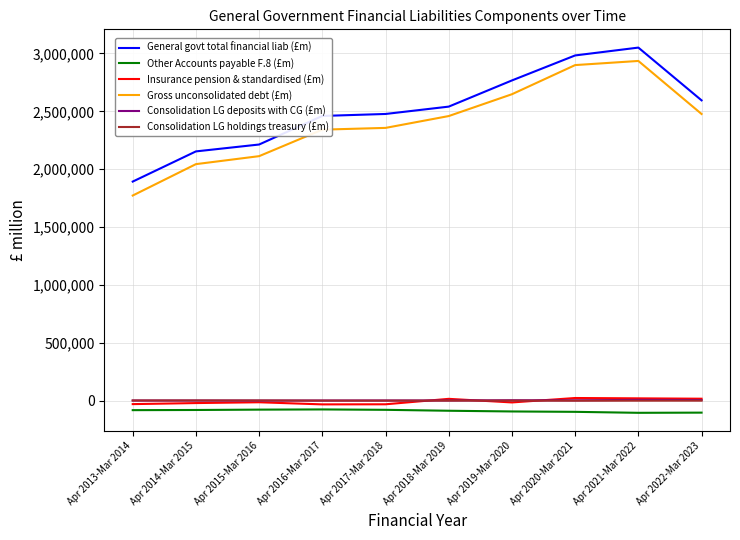

True or false: General govt total financial liab (£m) and Consolidation LG deposits with CG (£m) cross at least once.

False